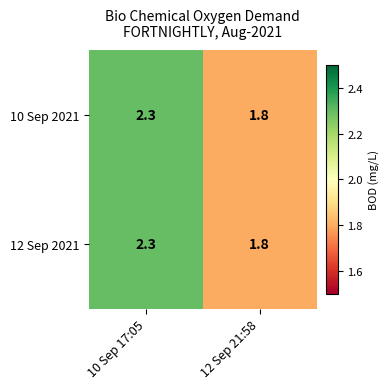

What is the total value across all series at 12 Sep 21:58?

3.6